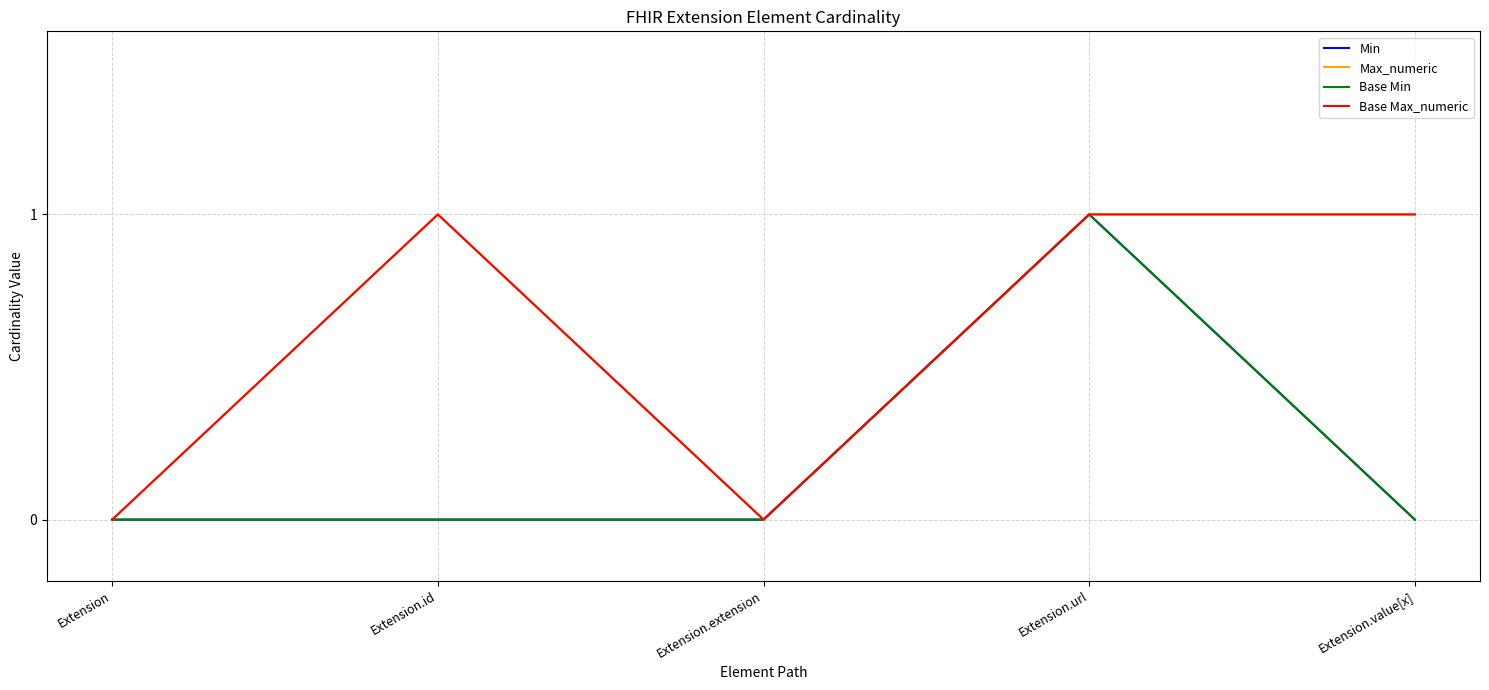

At which label does Min reach its minimum?

Extension